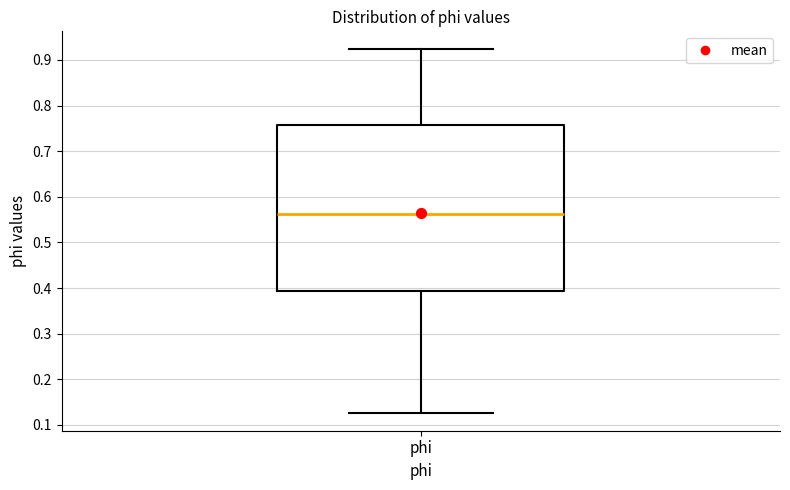

Read this box plot against the y-axis: the position of the median line, the range covered by the box, and the ends of both whiskers. The values are not printed on the chart, so give them approximately, as read against the axis.

median 0.56, box 0.39 to 0.76, whiskers 0.13 to 0.92